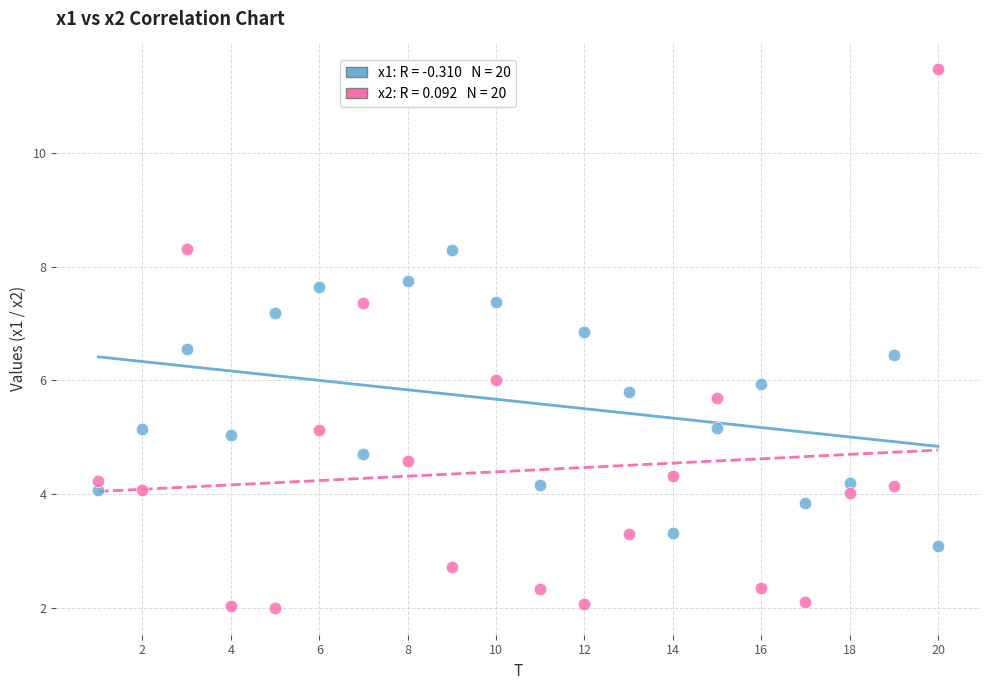

Across all data points, what is the range of X values (max minus min)?

19.0